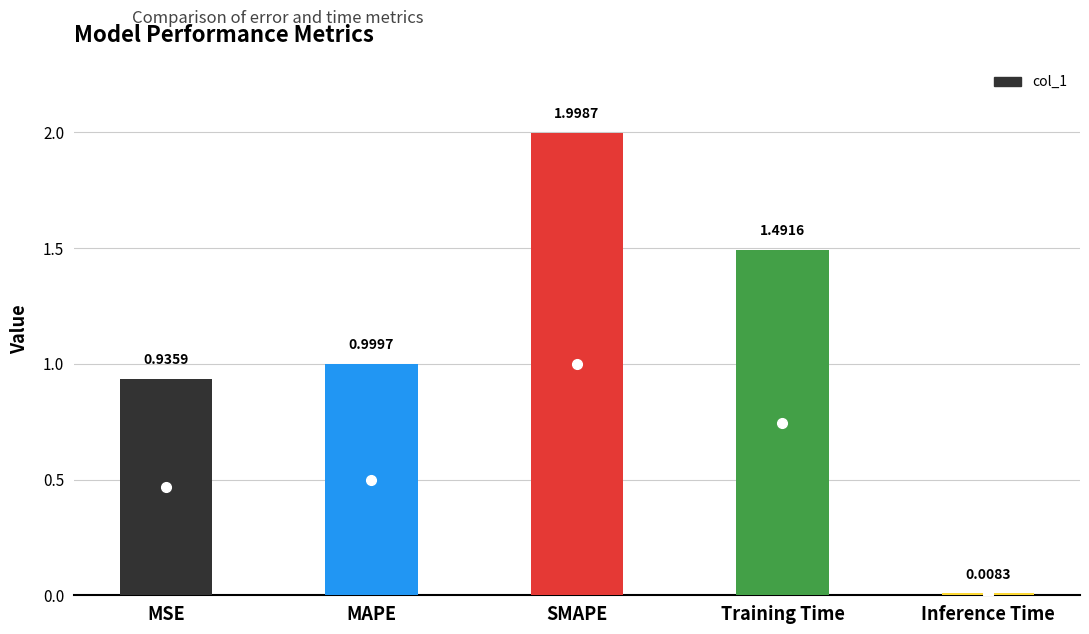

Read the value at MAPE.

1.0